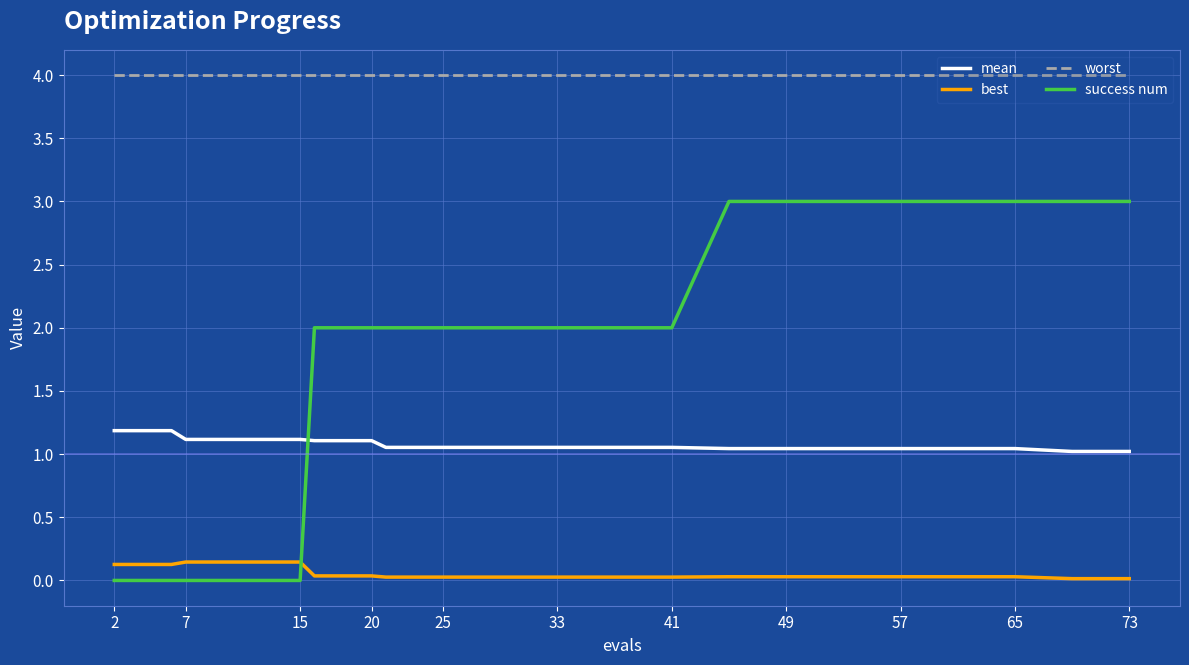

Which series has the widest spread of values?

success num